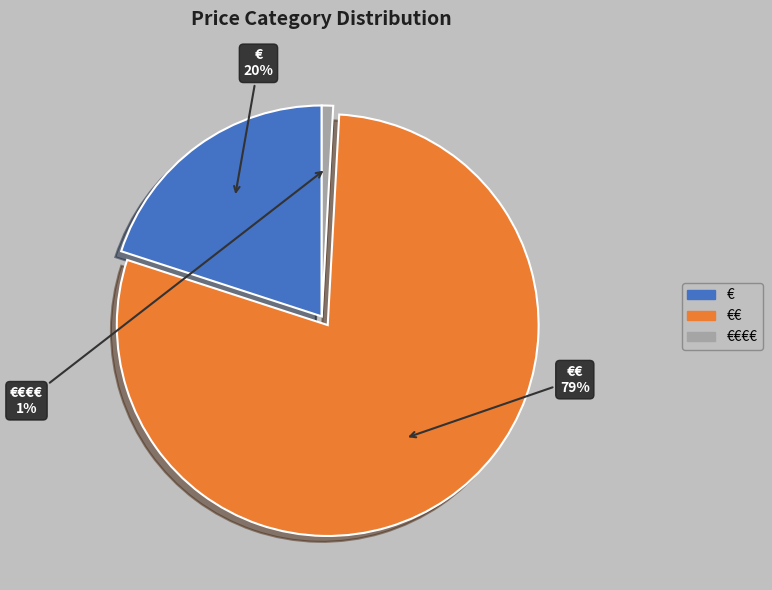

Rank the categories by value from lowest to highest.

€€€€, €, €€